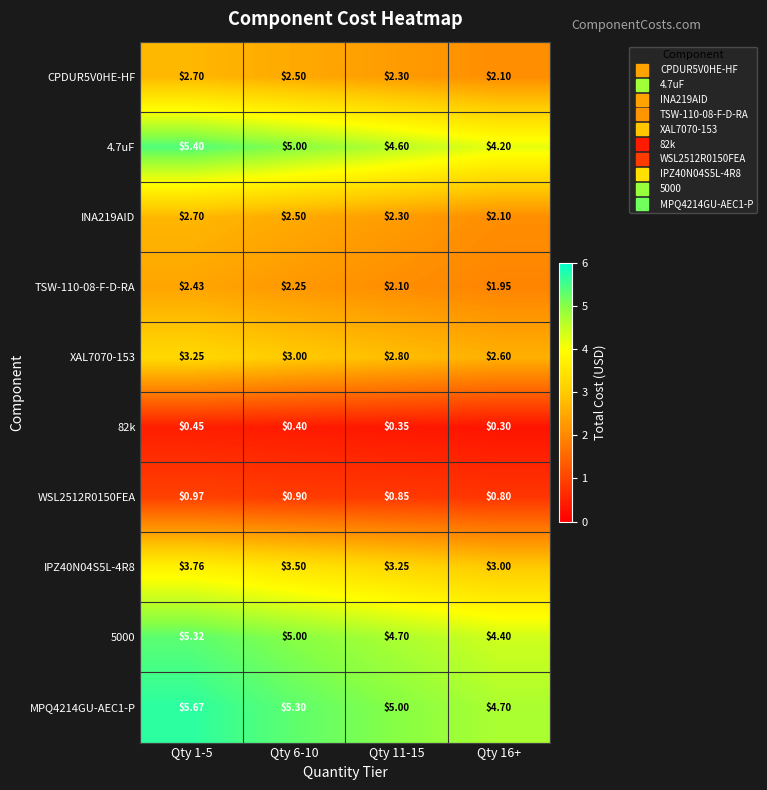

Is the value of 4.7uF at Qty 1-5 greater than the value of INA219AID at Qty 11-15?

Yes